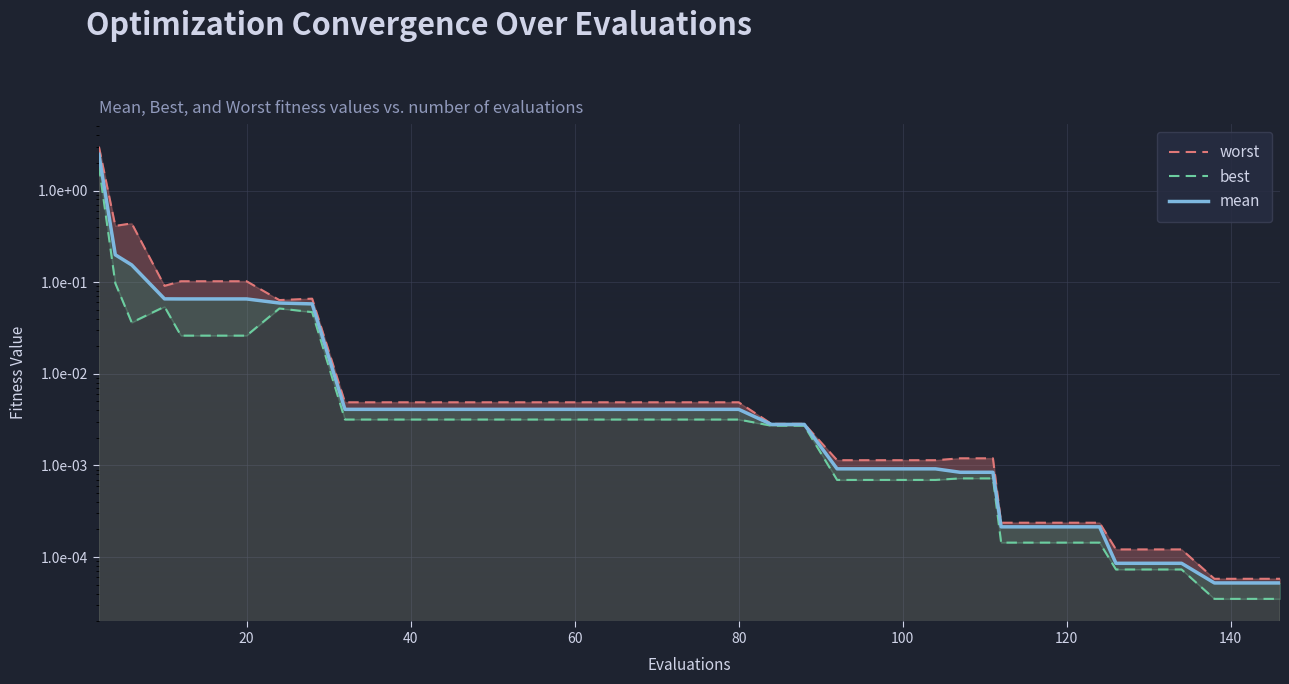

Rank the series by their maximum value, from lowest to highest.

best, mean, worst